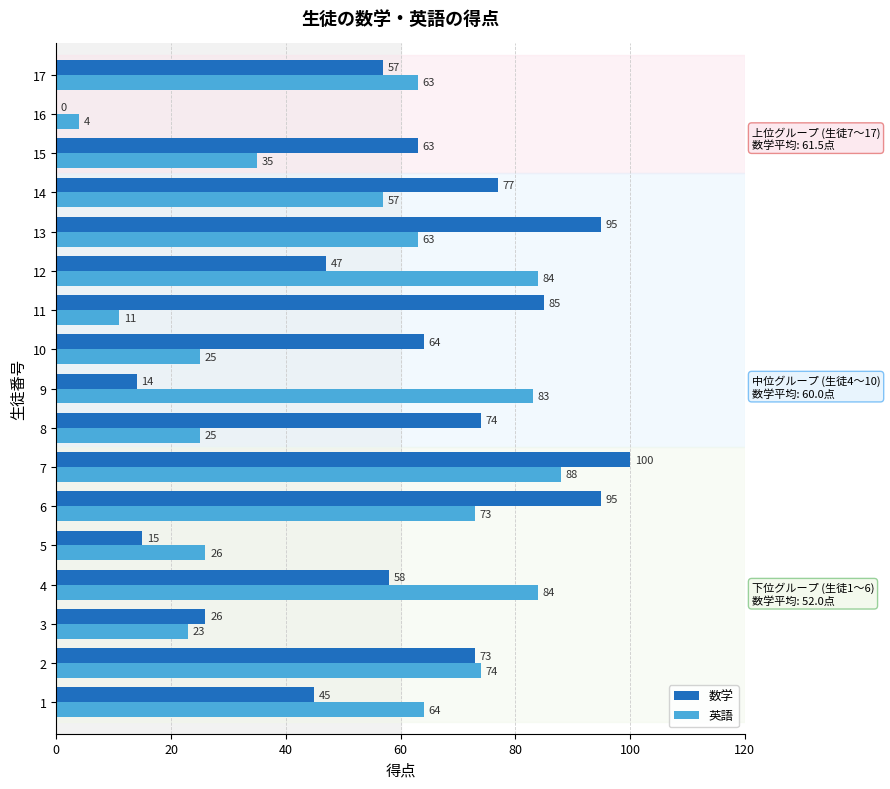

At which label is 数学 closest to 50?

12